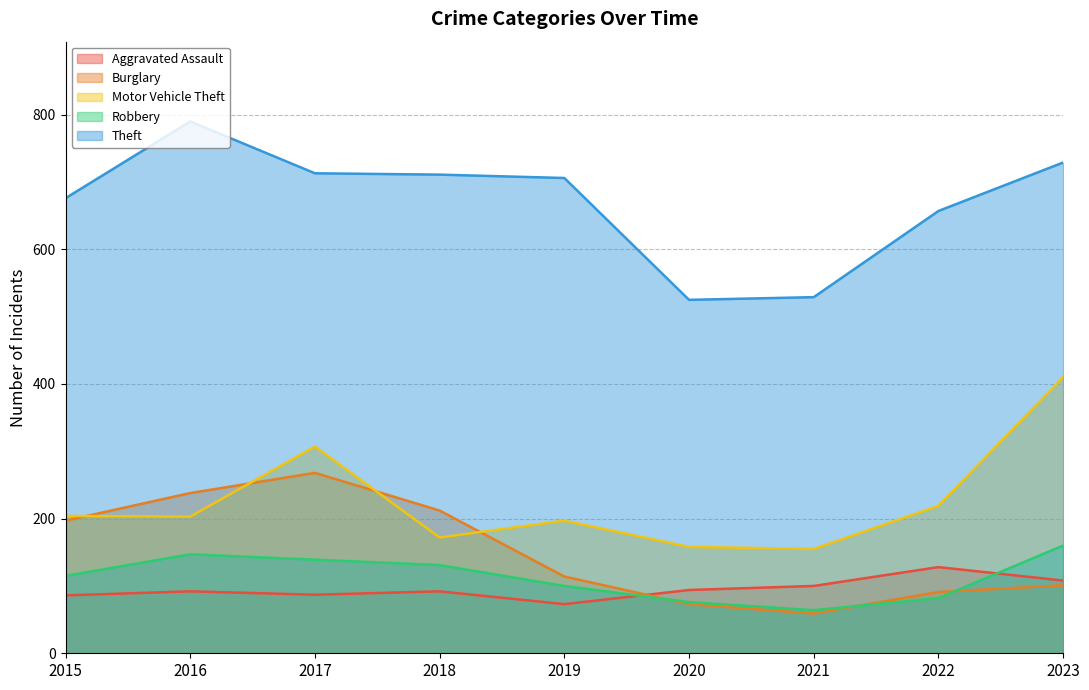

Reading left to right, list all the values displayed in this chart.

Aggravated Assault: 86	92	87	92	73	94	100	128	108
Burglary: 197	238	268	212	114	73	59	91	101
Motor Vehicle Theft: 204	203	307	172	197	158	155	219	410
Robbery: 115	147	139	131	100	76	64	82	160
Theft: 676	790	713	711	706	525	529	657	729